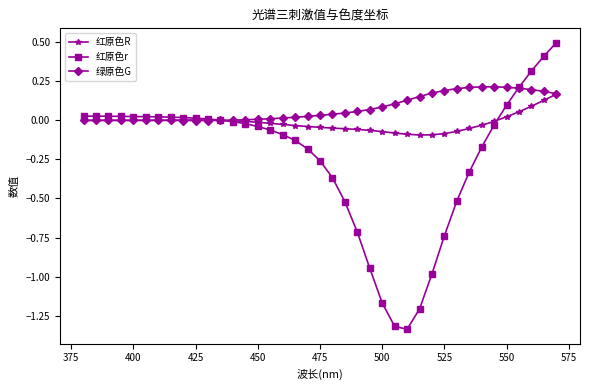

Which series has the largest range (max minus min)?

红原色r